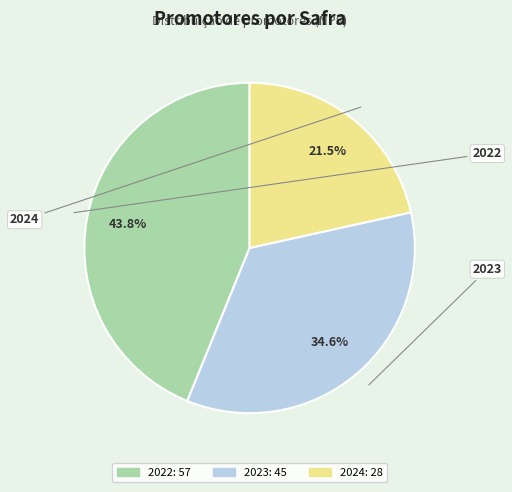

Which category has the smallest portion of the pie?

2024